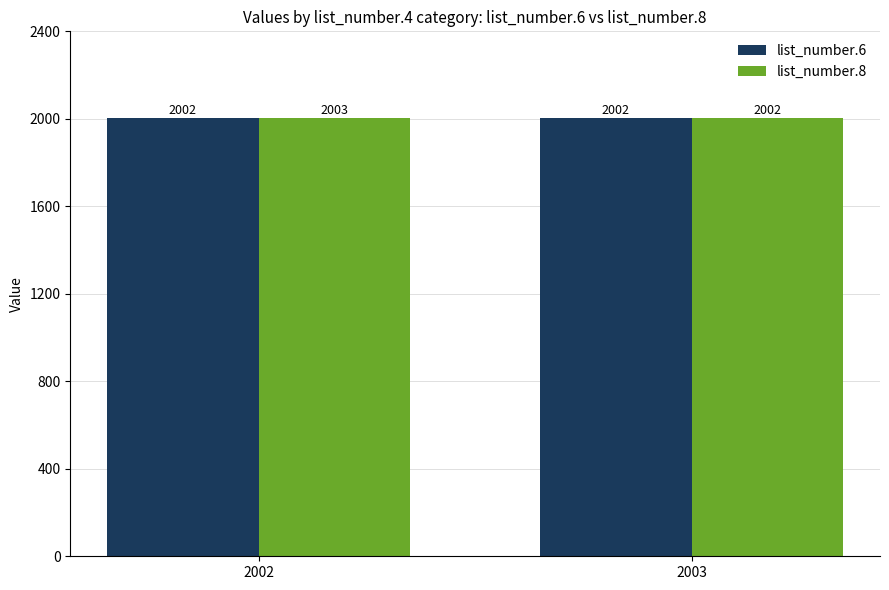

The list_number.6 series shows 408.8 at 2003. True or false?

False